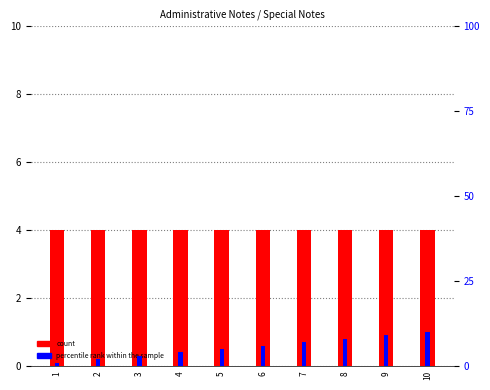

Is it true that count equals 4 at 6?

True